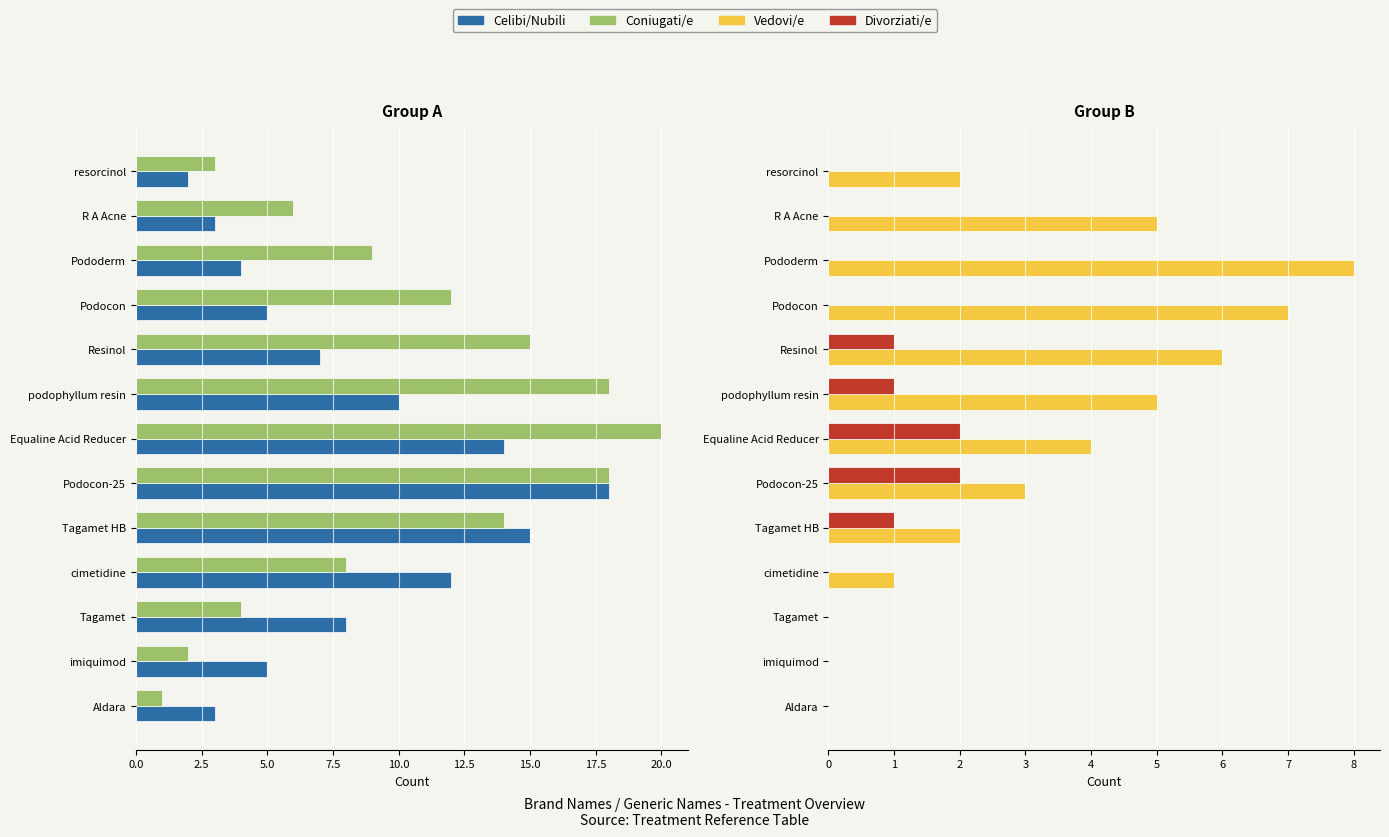

What is the difference between the Celibi/Nubili values at cimetidine and imiquimod?

7